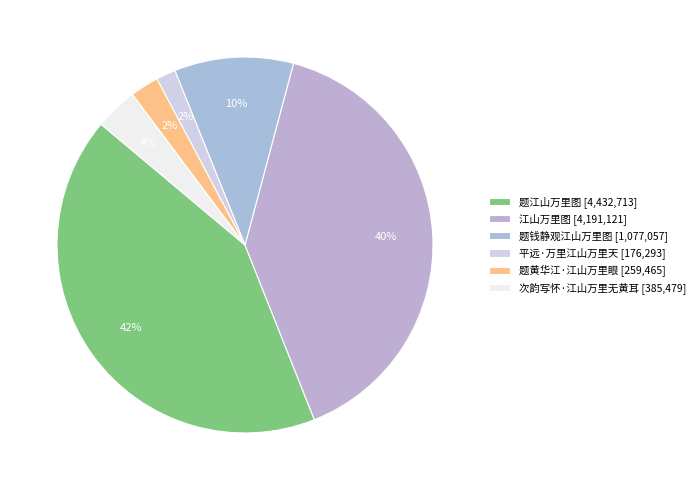

Combined, do 平远·万里江山万里天 and 次韵写怀·江山万里无黄耳 account for over 50%?

No